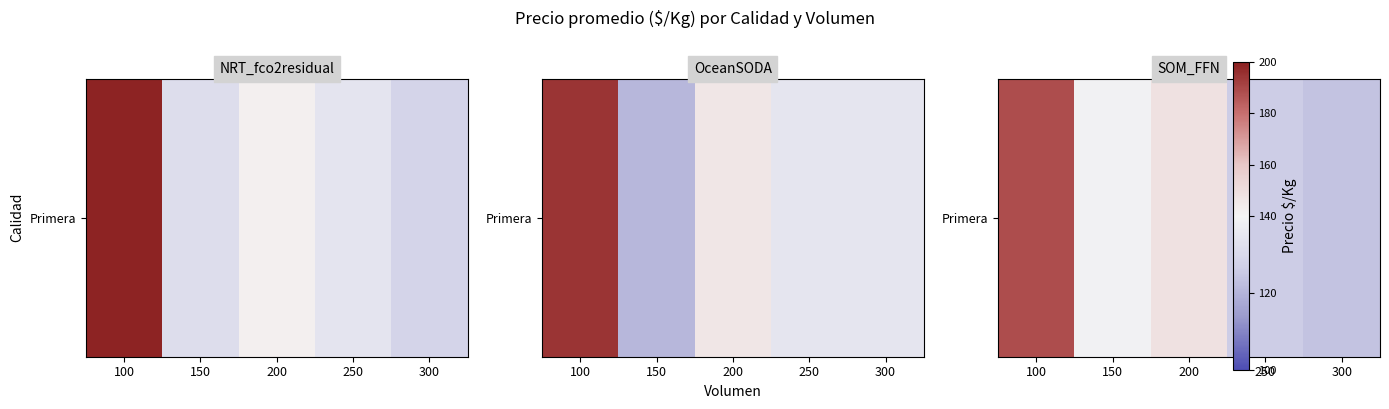

The chart shows a value of 36.2 at 300. True or false?

False